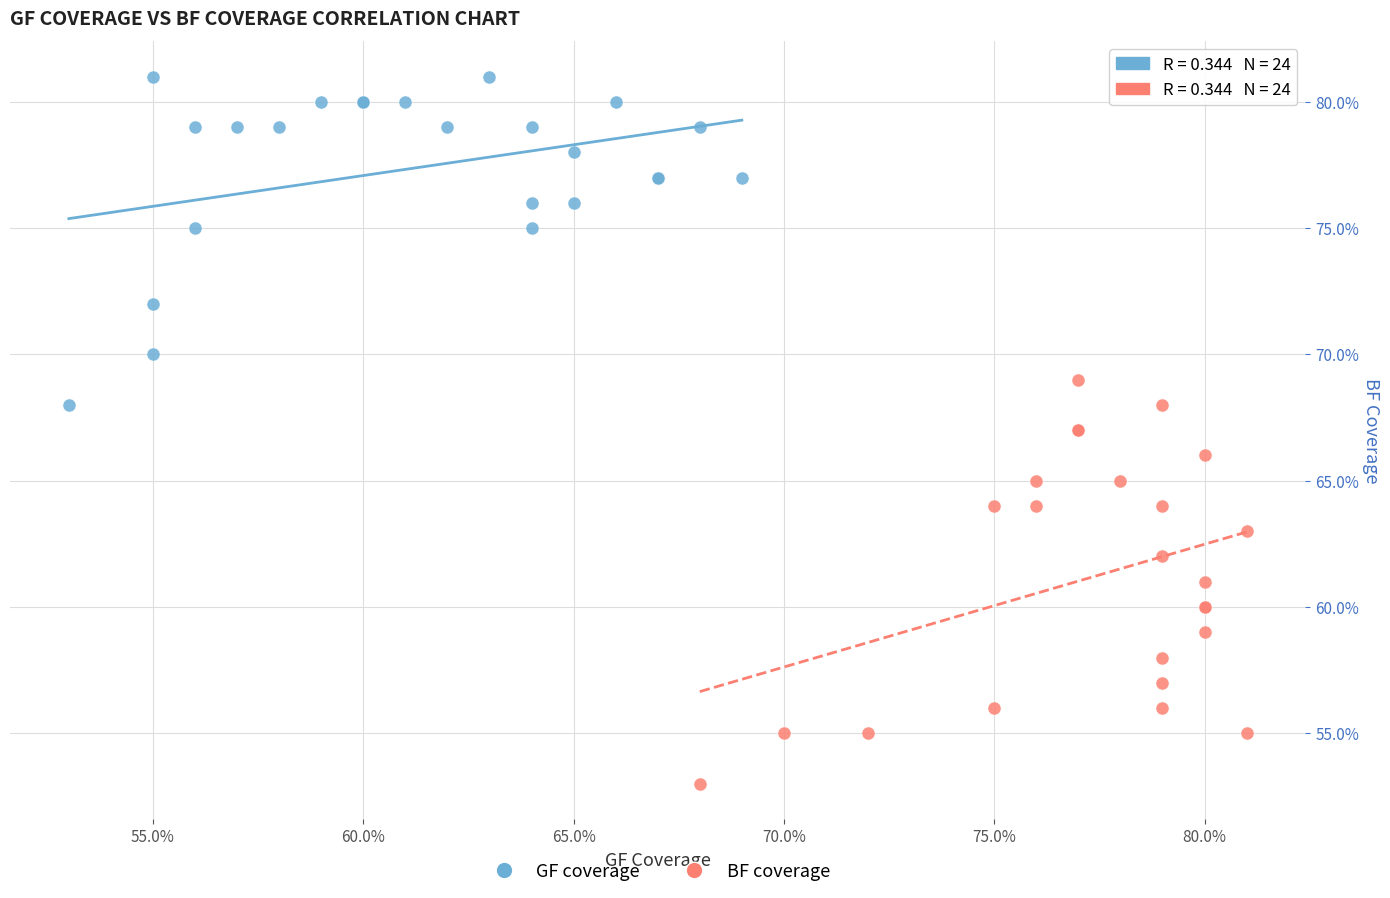

What are all the series names shown in the legend?

GF coverage, BF coverage